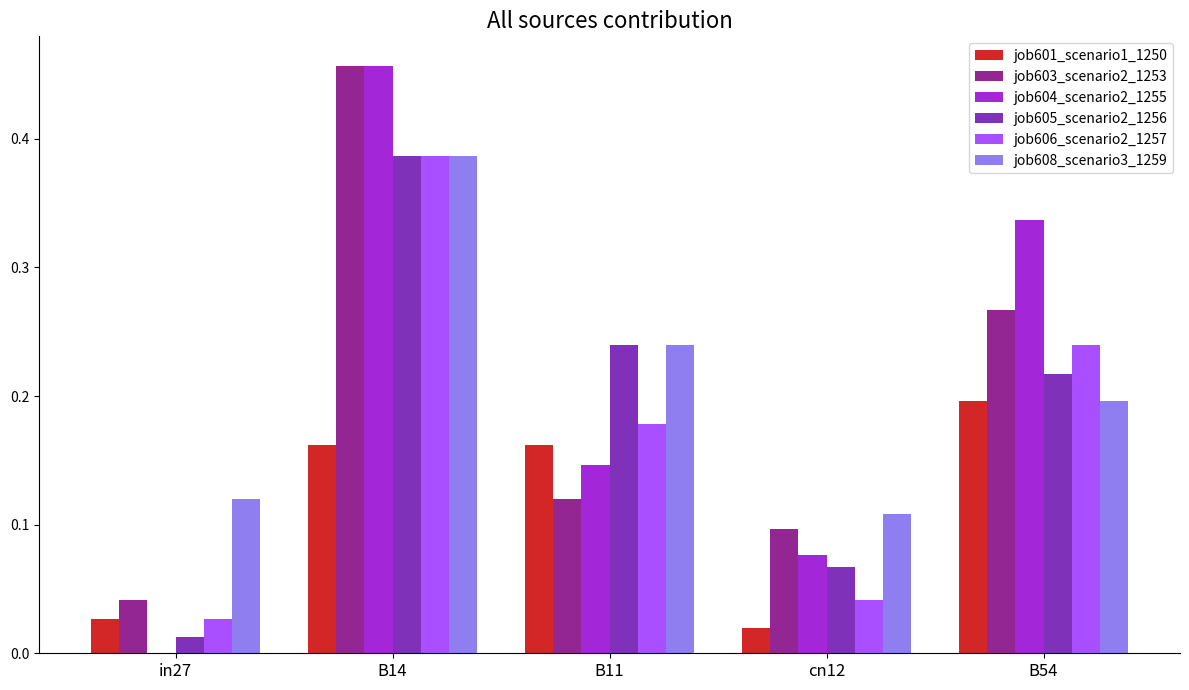

At which category is the sum across all series the highest?

B14